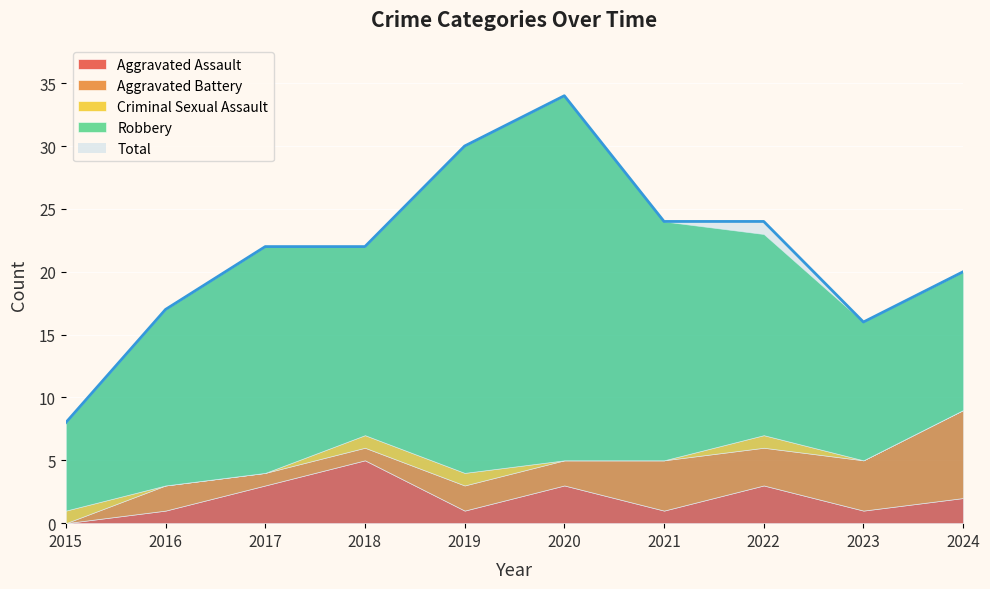

How many interior local peaks does the Robbery series have?

2